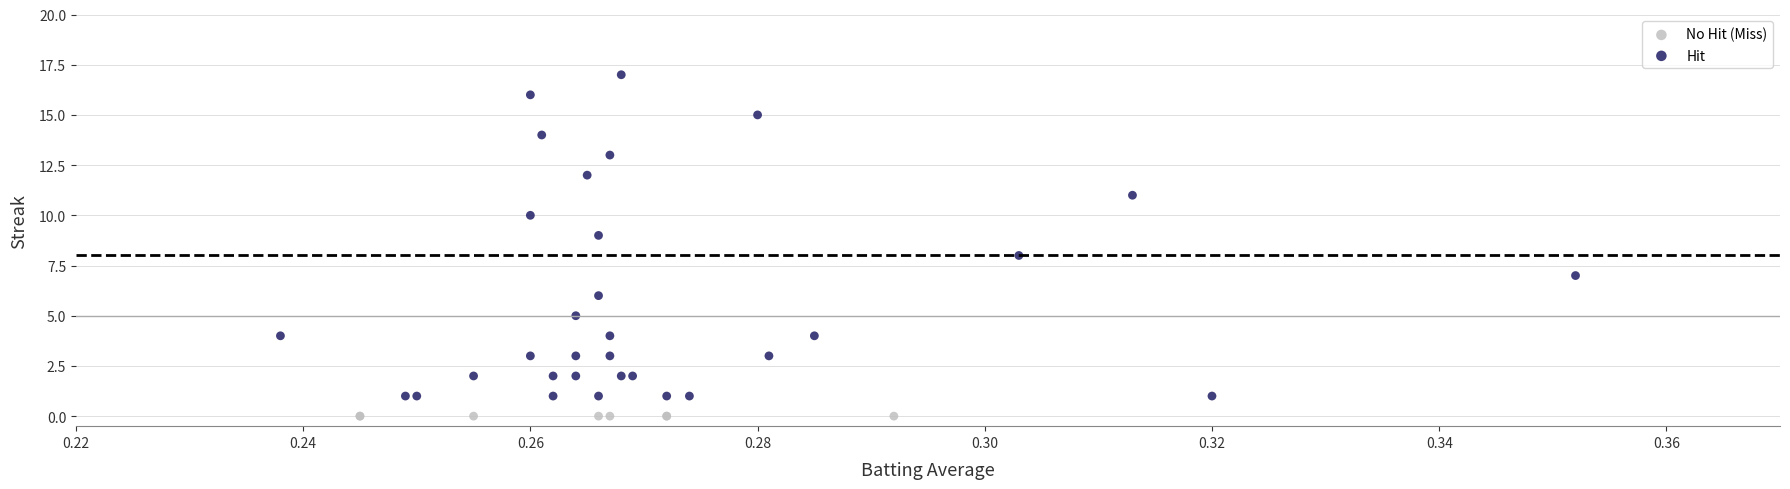

What are all the series names shown in the legend?

No Hit (Miss), Hit